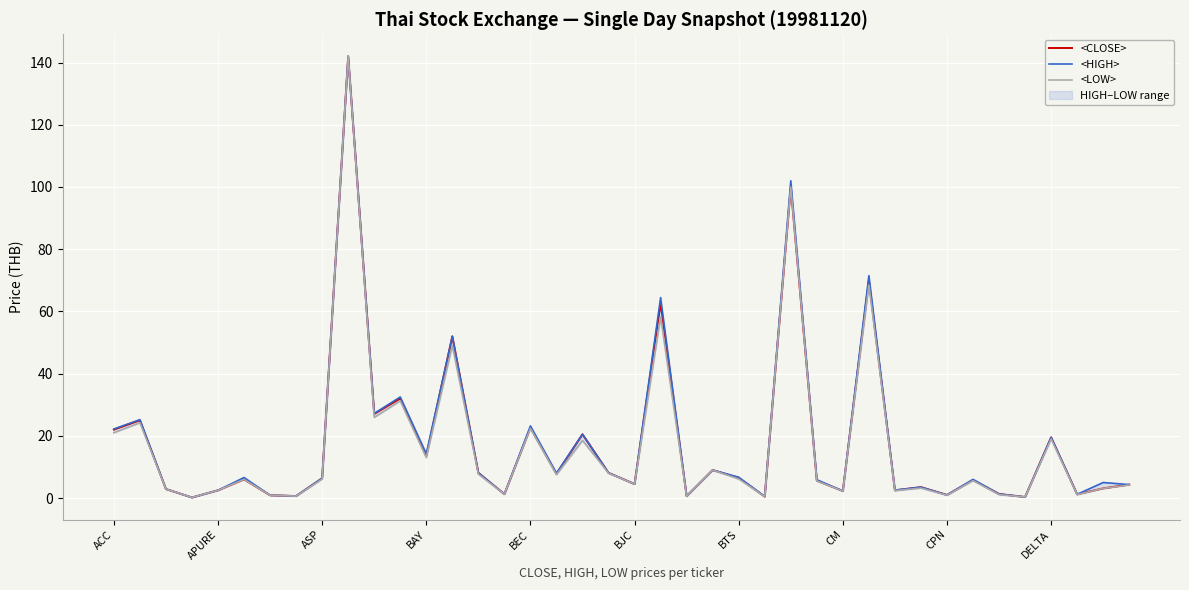

True or false: <LOW> and <CLOSE> intersect in this chart.

False